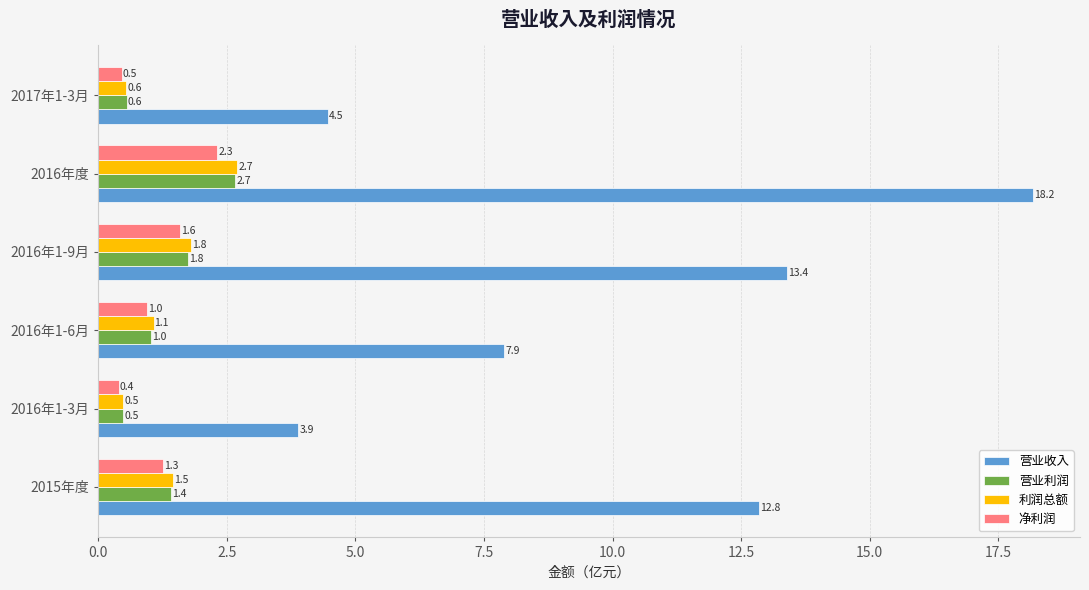

Rank the categories by 营业收入 value from highest to lowest.

2016年度, 2016年1-9月, 2015年度, 2016年1-6月, 2017年1-3月, 2016年1-3月